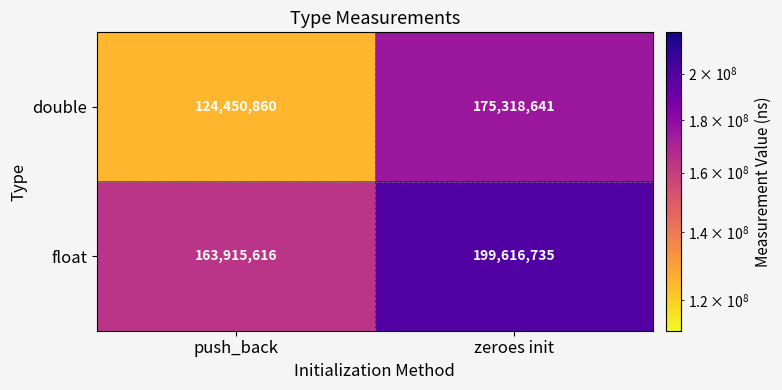

List the series in order of their peak value, highest first.

float, double